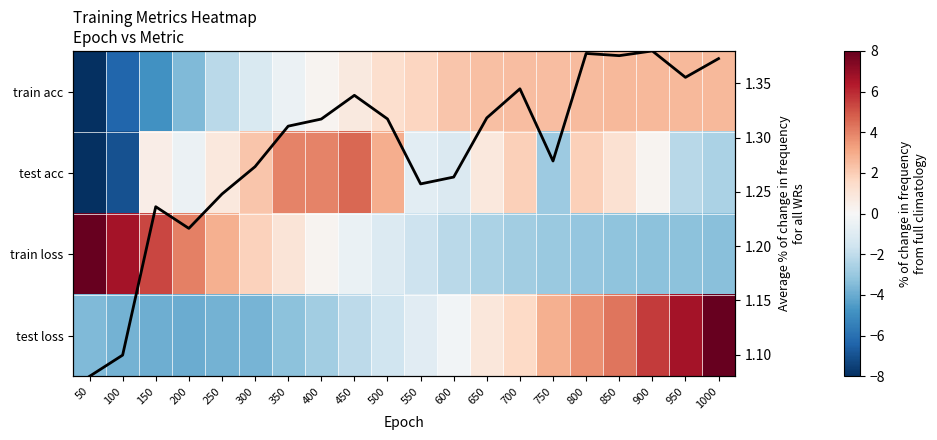

Which series has the widest spread of values?

test acc